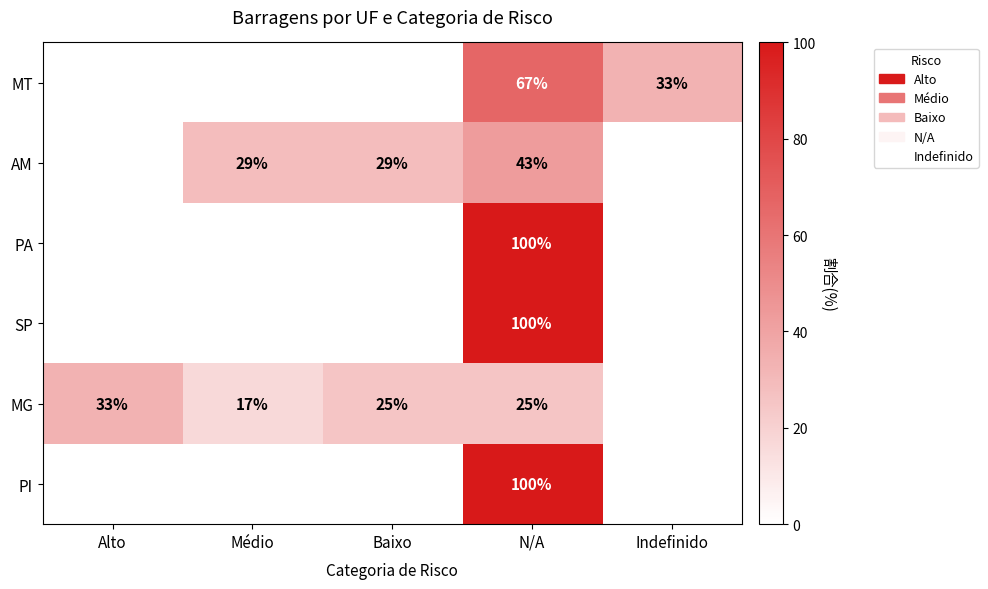

What is the total value across all series at N/A?

435